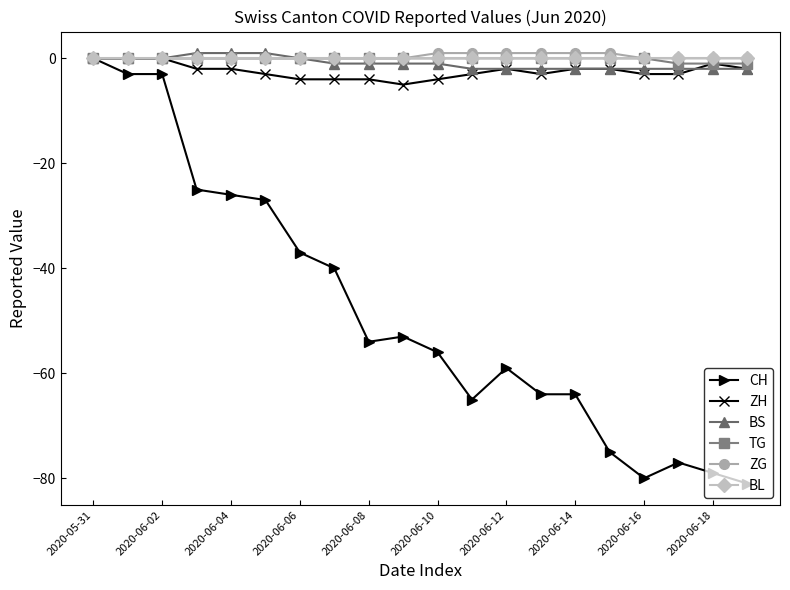

What is the lowest value of the CH series?

-81